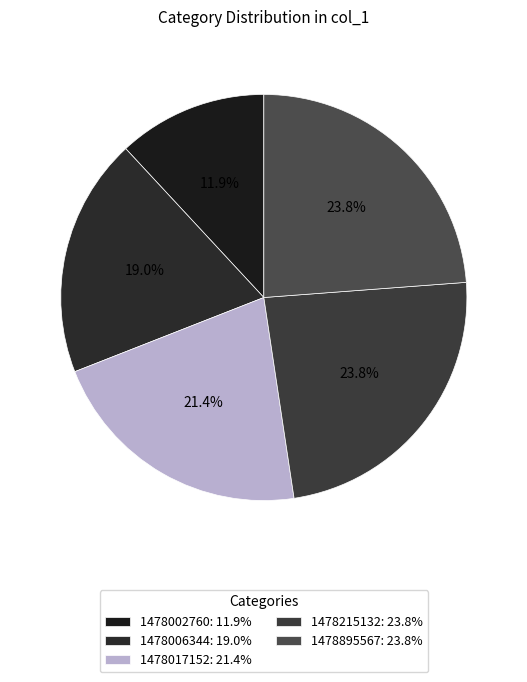

Is there any slice that represents more than half of the pie?

No